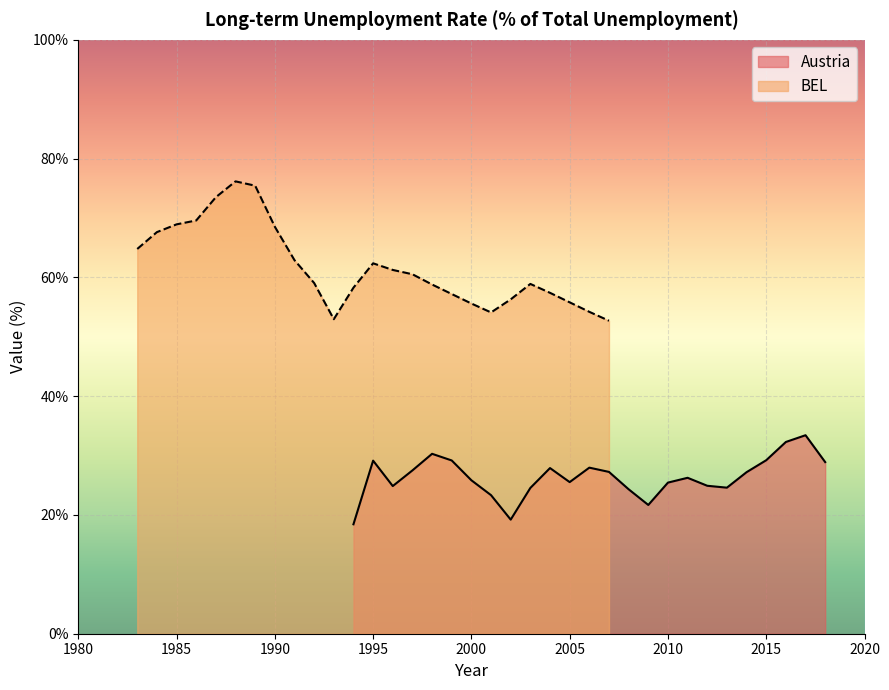

What is the difference between the maximum and minimum values in the Austria series?

15.0